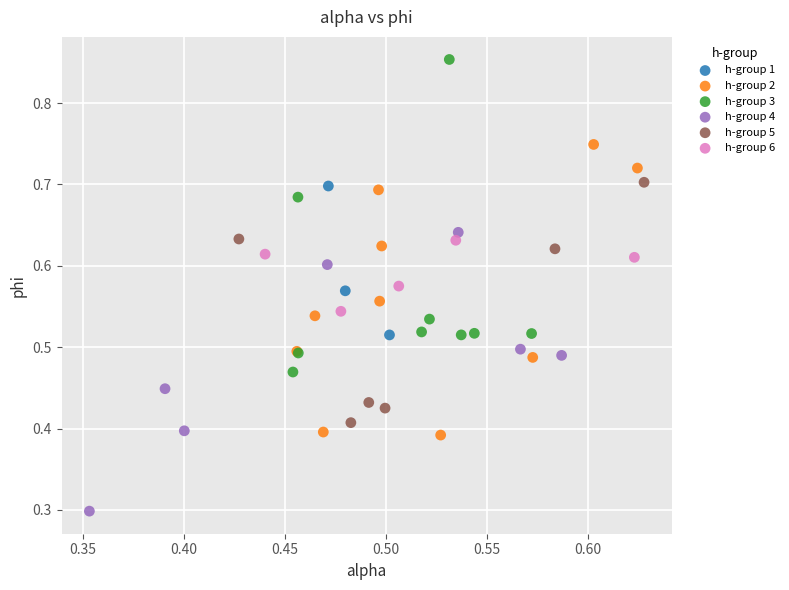

What are all the series names shown in the legend?

h-group 1, h-group 2, h-group 3, h-group 4, h-group 5, h-group 6